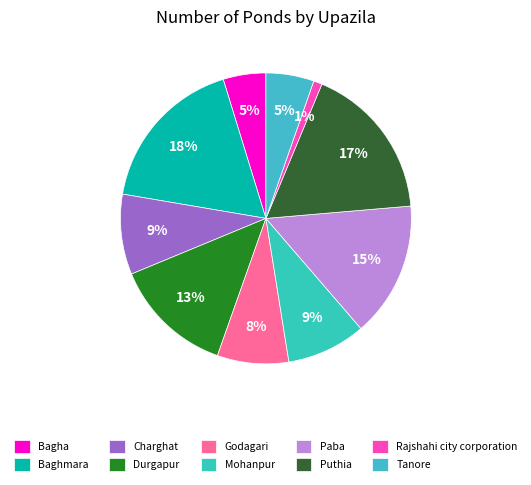

What percentage do Puthia and Baghmara together represent?

34.9%